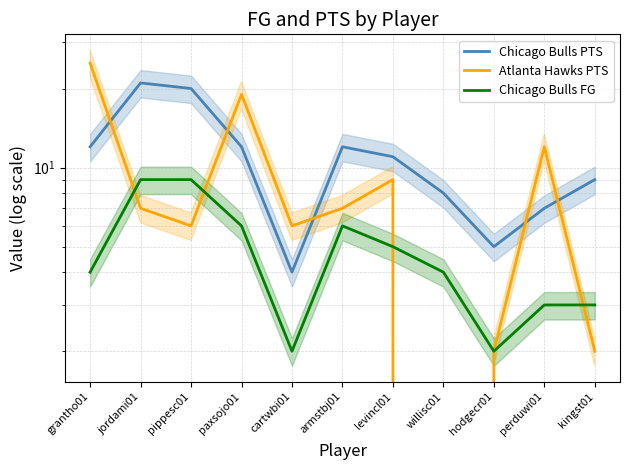

Which has a higher value, kingst01 or willisc01?

kingst01